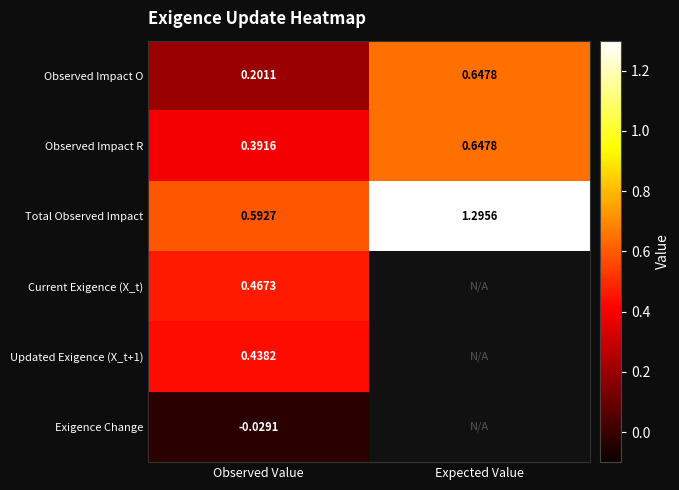

At which label is Observed Impact O closest to 0?

Observed Value